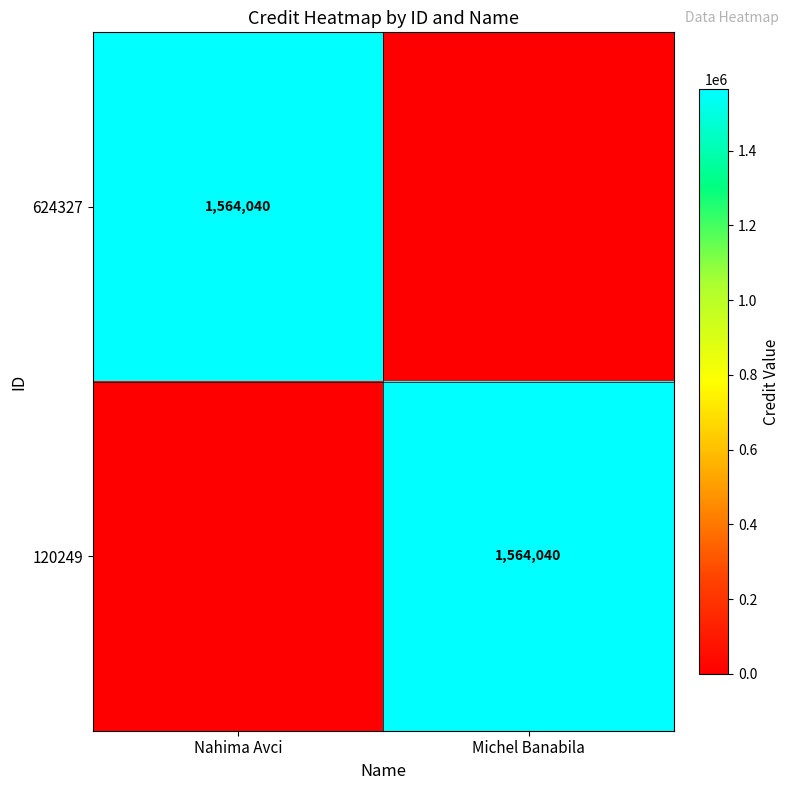

The 624327 series shows 2080807 at Nahima Avci. True or false?

False